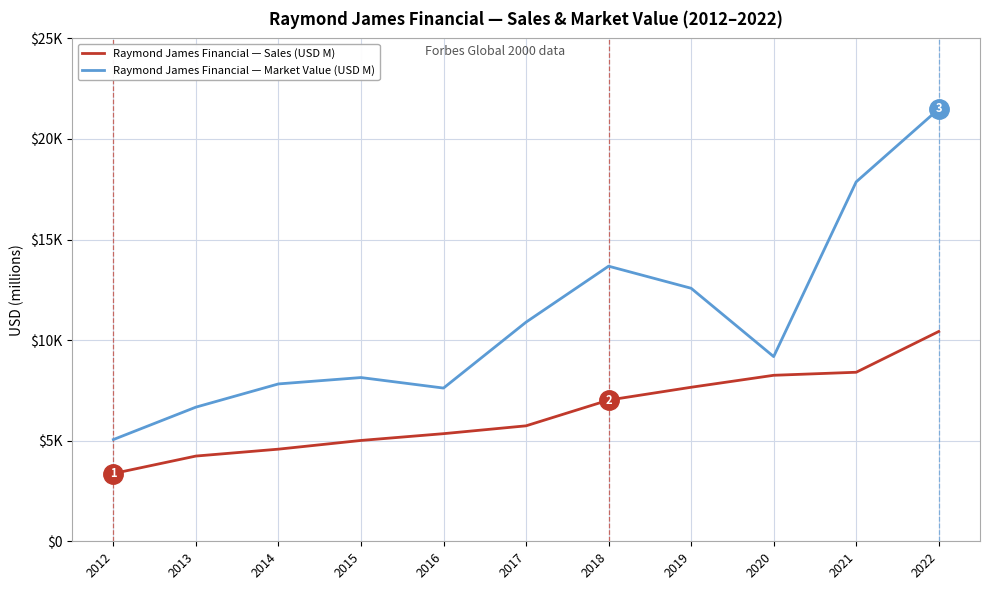

What is the greatest value displayed?

21491